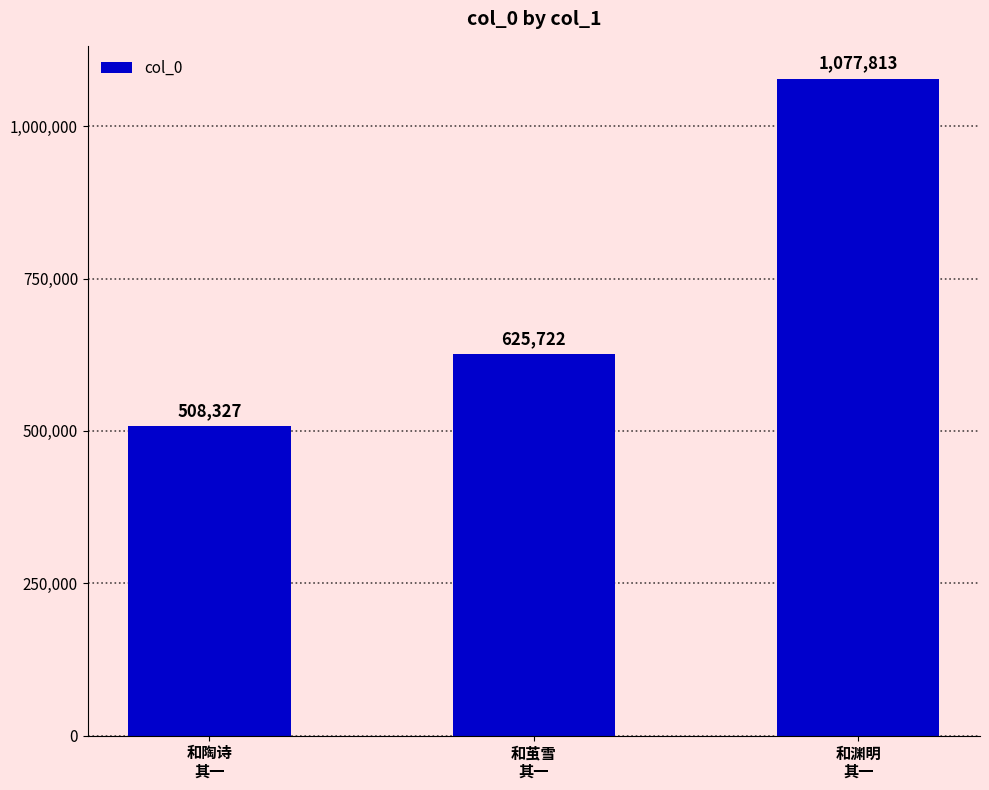

The chart shows a value of 508327 at 和陶诗
其一. True or false?

True